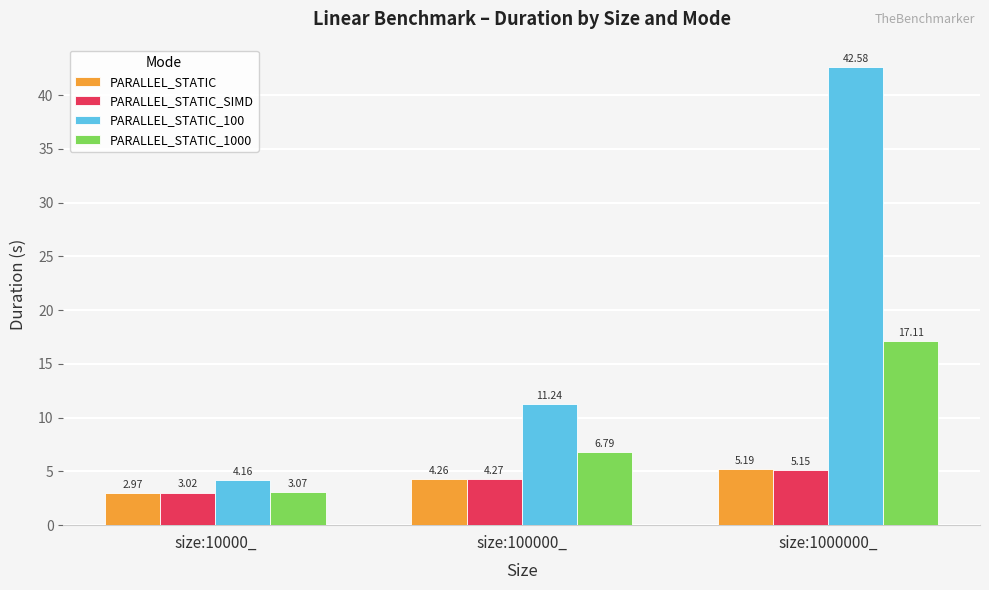

What is the label of the 3rd bar from the left?

size:1000000_